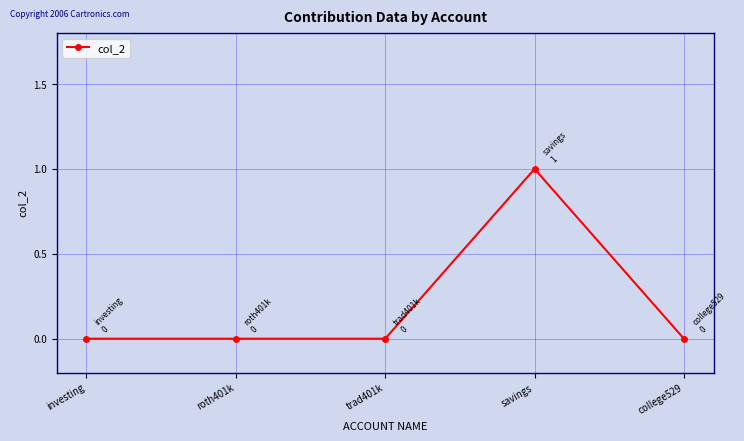

True or false: the data has more than 2 interior local peaks.

False